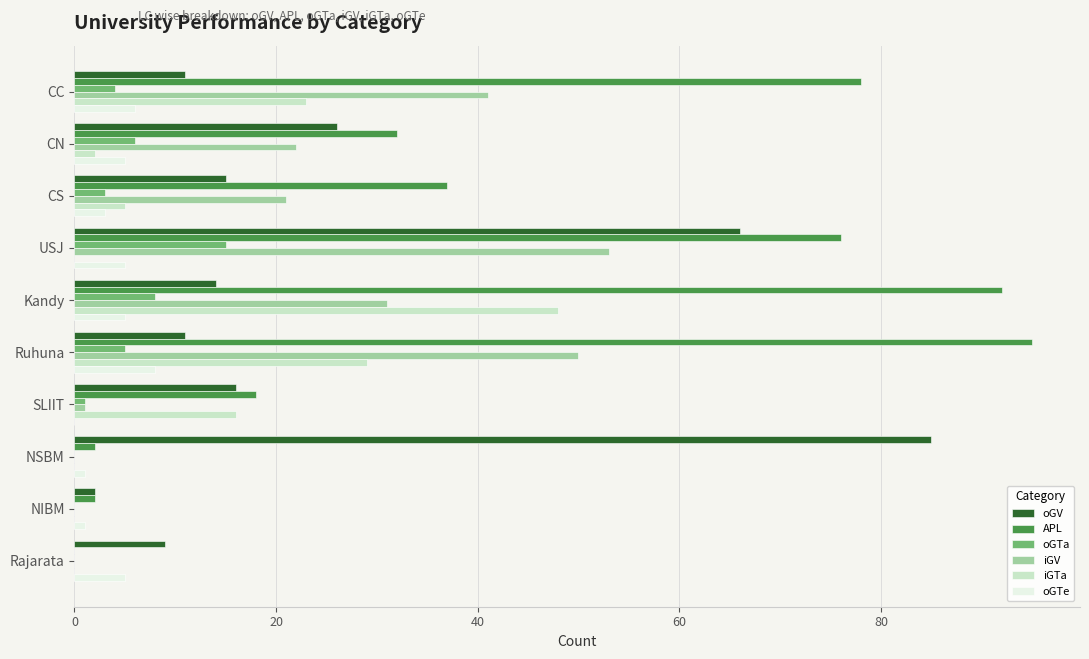

What is the maximum value shown in the chart?

95